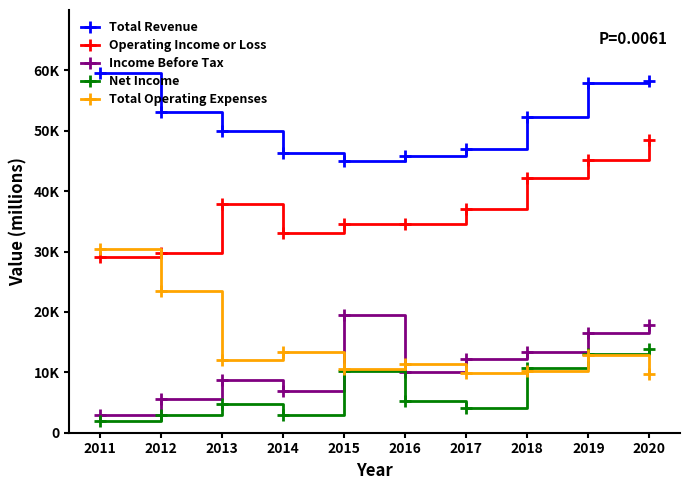

Reading left to right, what are all the values shown in this chart?

Total Revenue: 59500	53100	49900	46400	45000	45900	46900	52300	57900	58200
Operating Income or Loss: 29100	29800	37800	33000	34600	34500	37000	42100	45100	48500
Income Before Tax: 3000	5600	8700	6900	19500	10100	12200	13400	16500	17800
Net Income: 2000	3000	4700	3000	10300	5300	4100	10700	13100	13800
Total Operating Expenses: 30400	23400	12100	13400	10500	11300	9900	10200	12800	9700